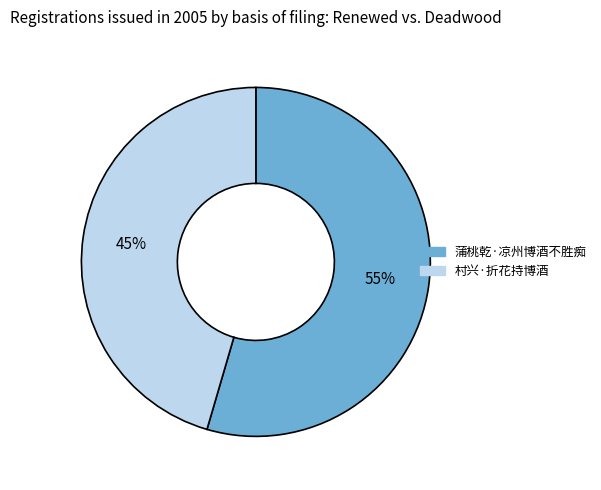

Is there a majority slice in this chart?

Yes